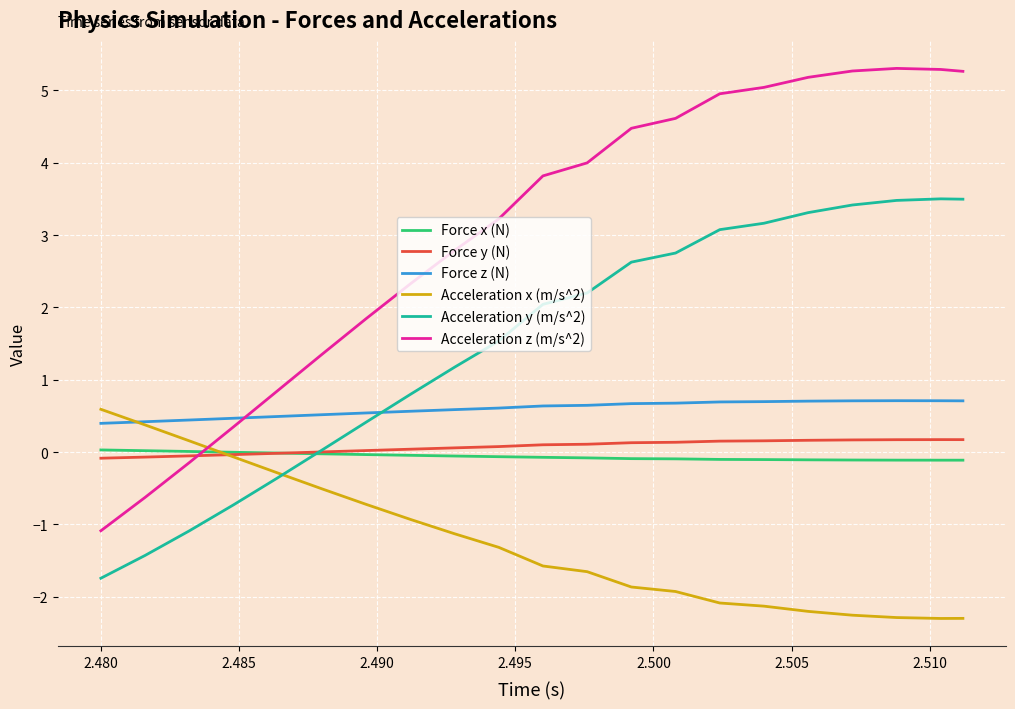

How many lines are shown in the chart?

6